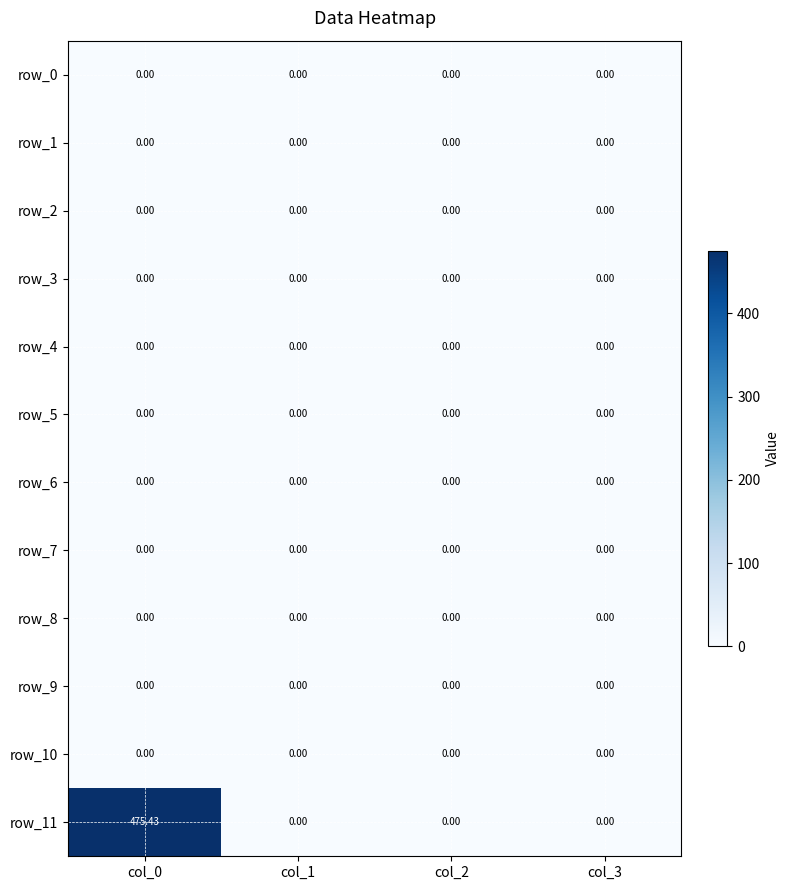

What is the maximum value shown in the chart?

475.4